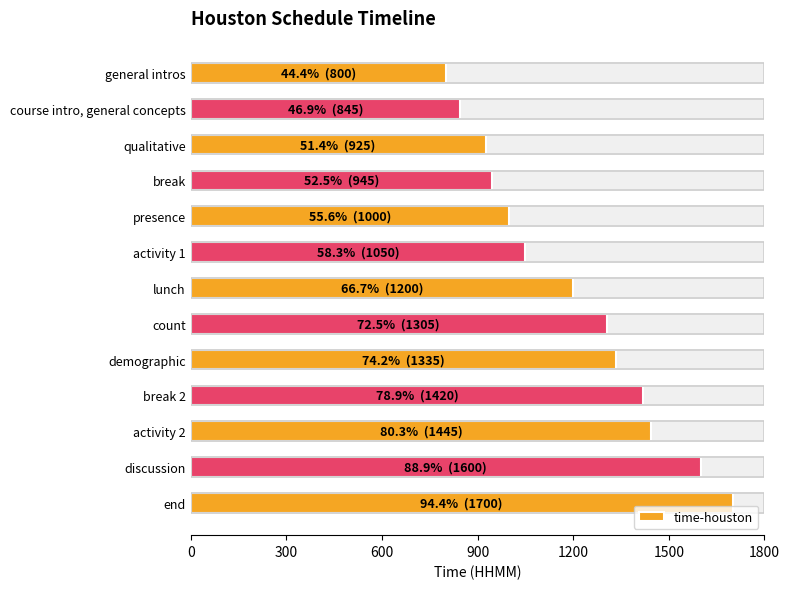

What is the minimum value shown in the chart?

800